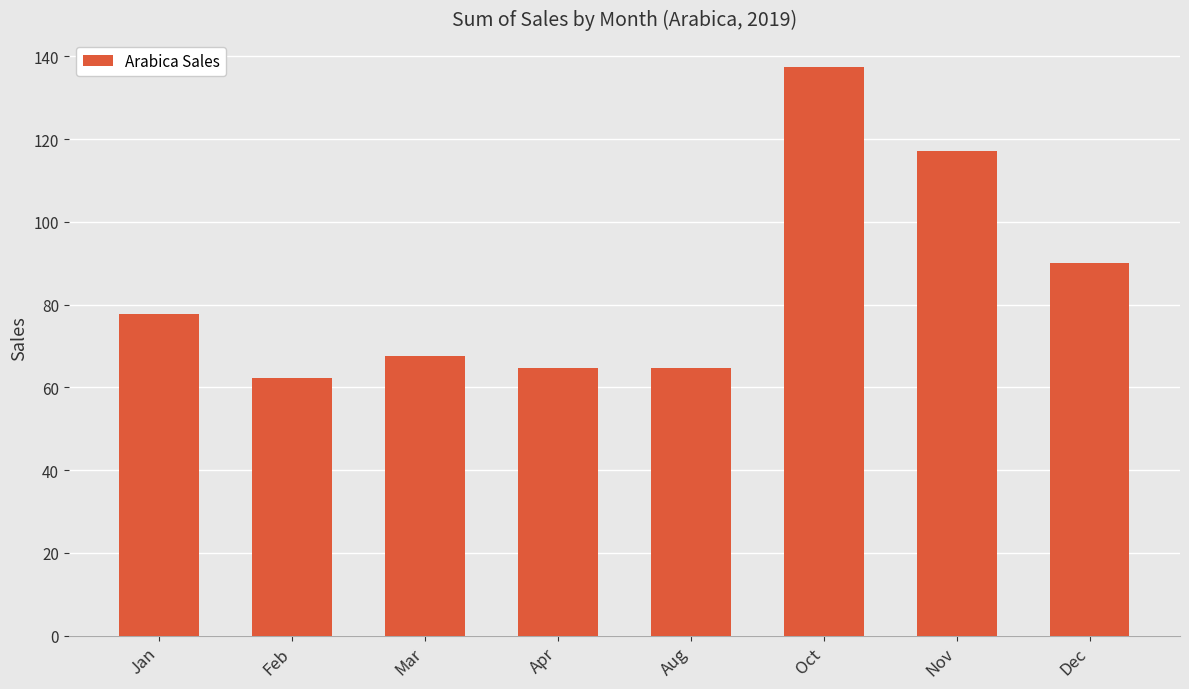

What is the sum of all values?

681.6